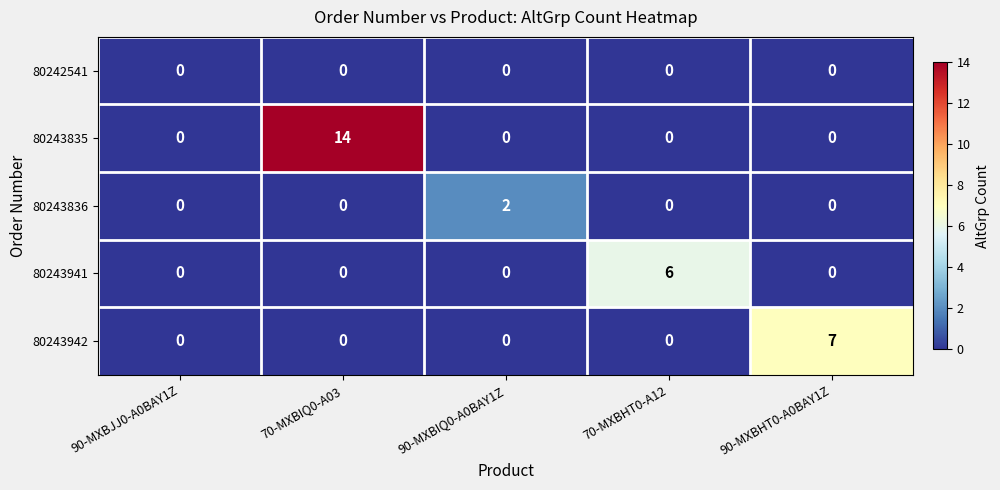

Count the number of data series in this chart.

5